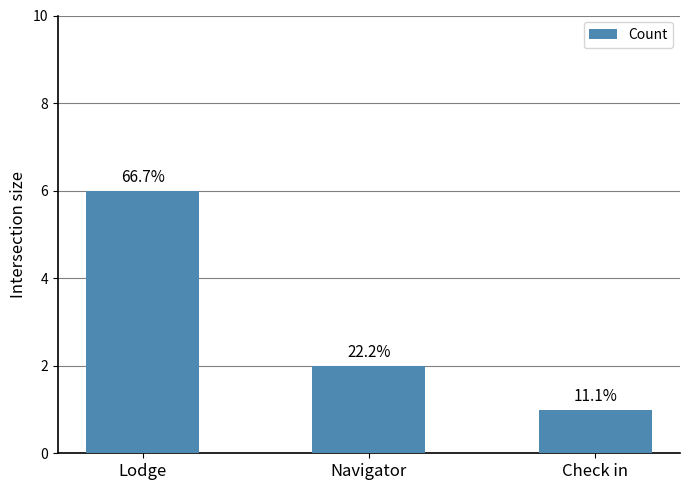

Does the chart contain any negative values?

No